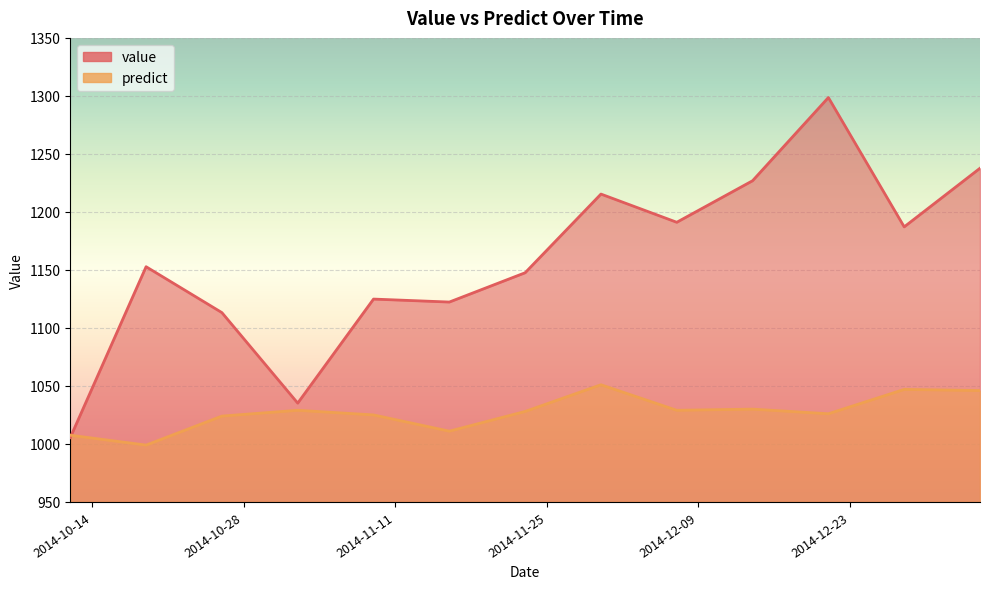

Is it true that value equals 638.0 at 2014-12-21?

False